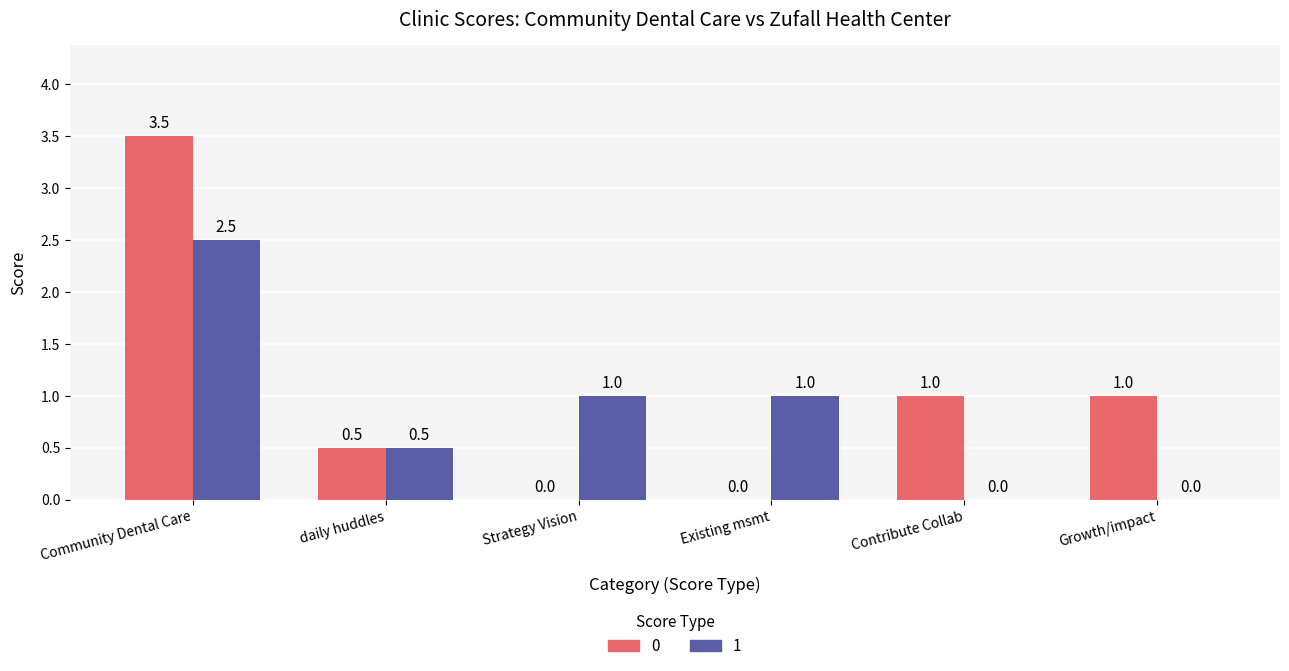

How many 1 values are between 0 and 1?

5